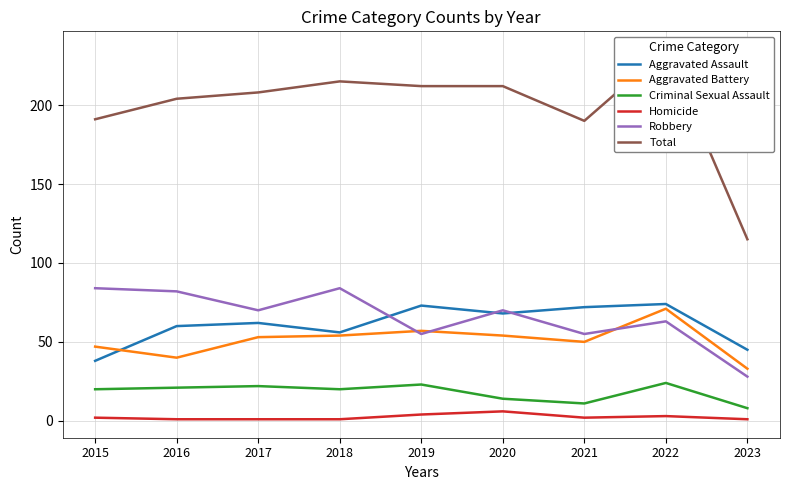

What is the minimum value shown in the chart?

1